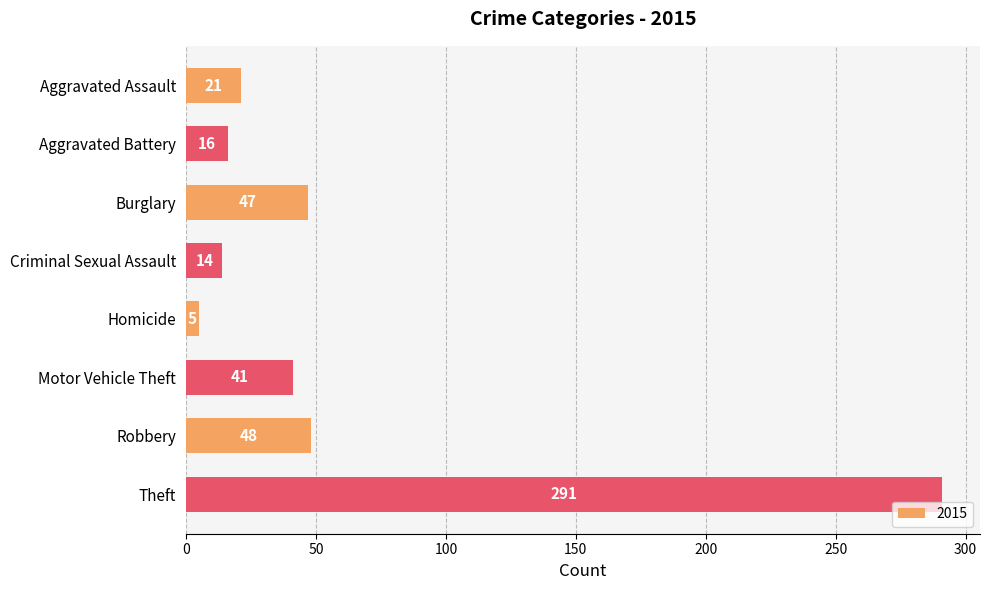

Which category has the highest value across all series?

Theft